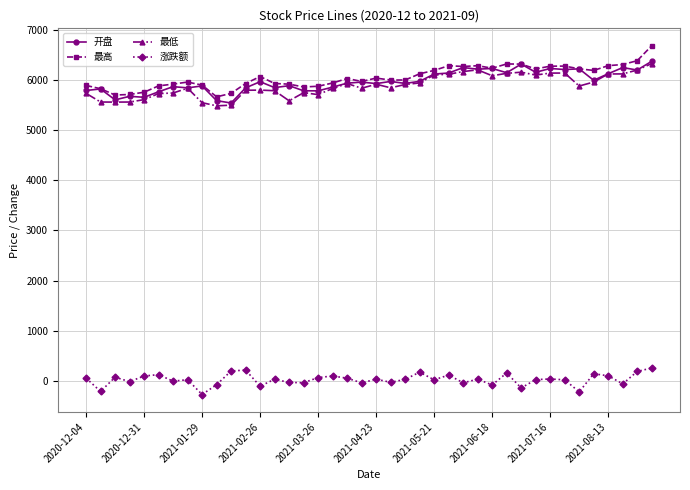

True or false: 最低 and 涨跌额 cross at least once.

False